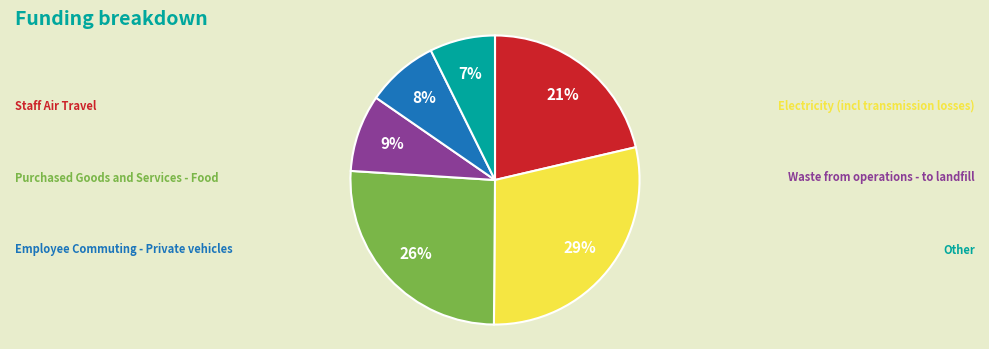

To the nearest percent, what is the average slice percentage?

17%